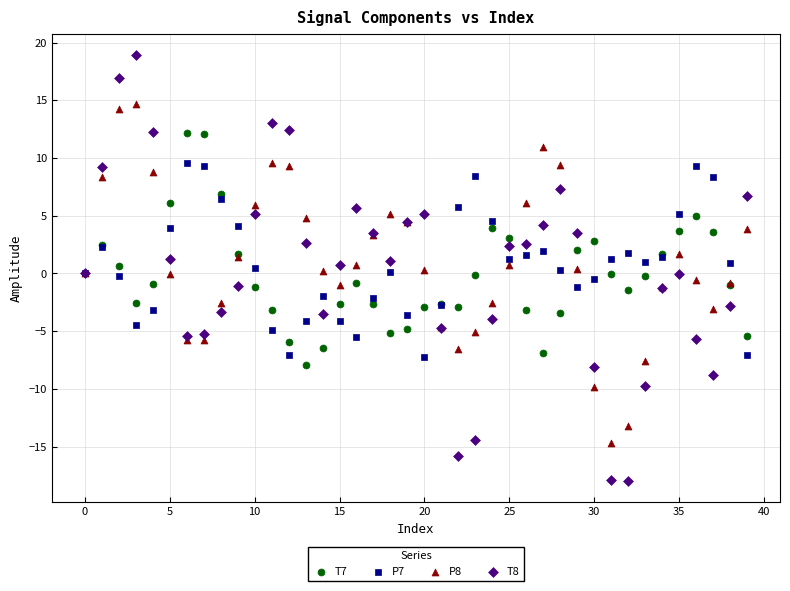

Which series contains the lowest Y value?

T8